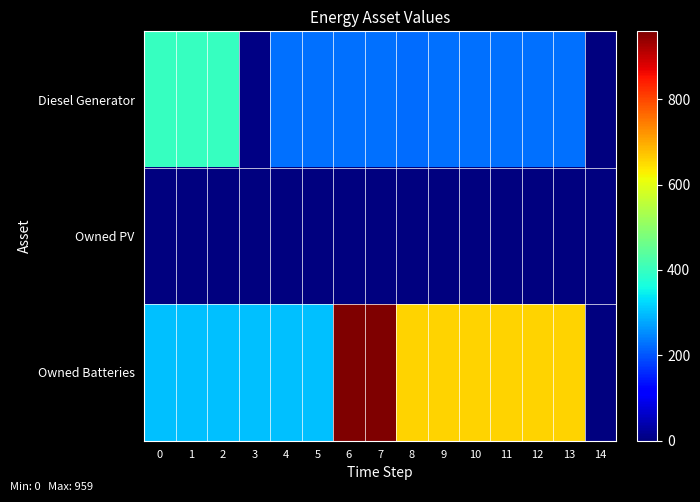

What is the greatest value displayed?

959